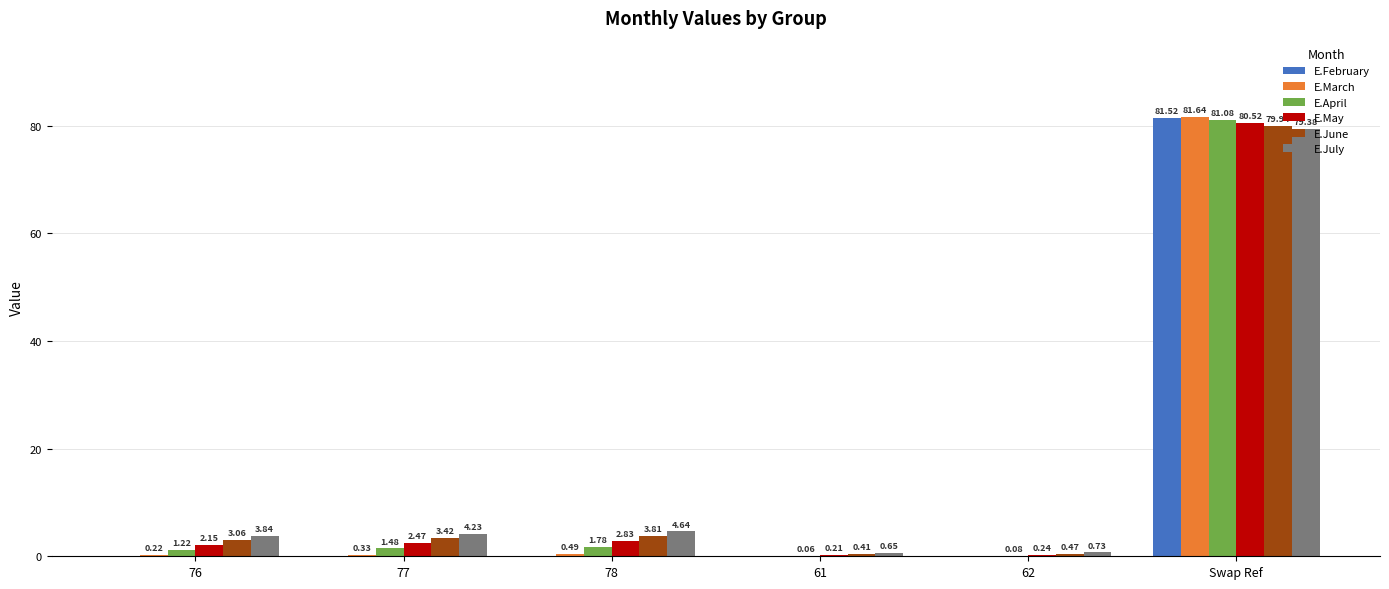

Which label corresponds to the largest value in the chart?

Swap Ref